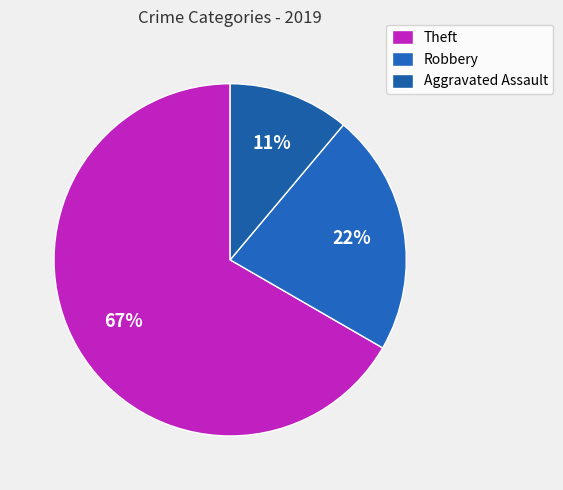

Which category has the biggest portion of the pie?

Theft